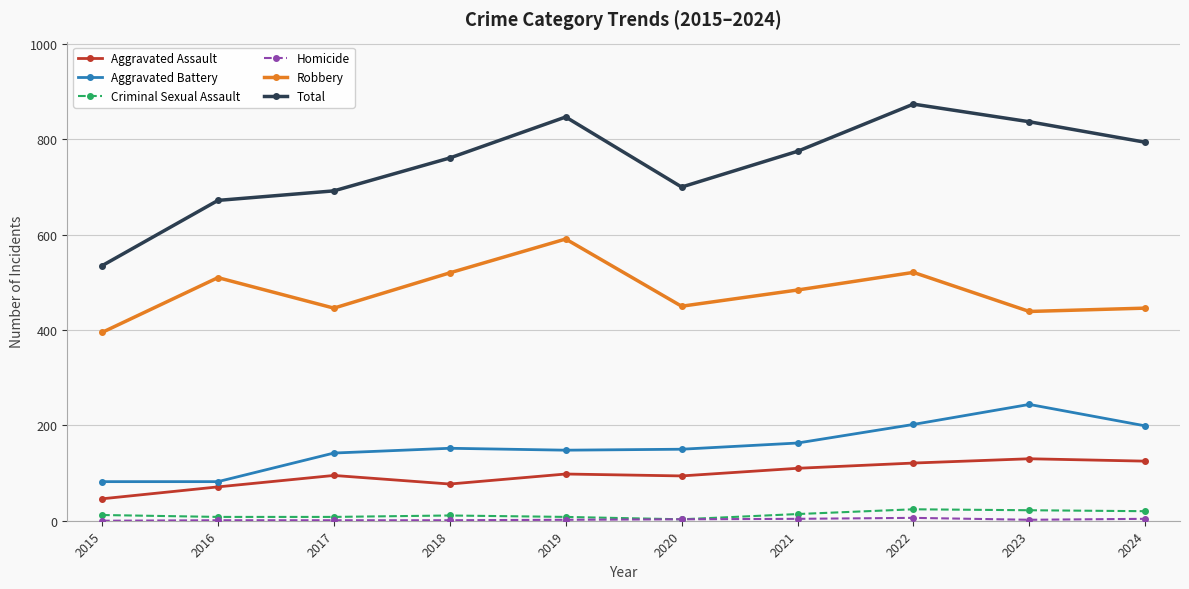

True or false: Total has more than 1 interior local peaks.

True